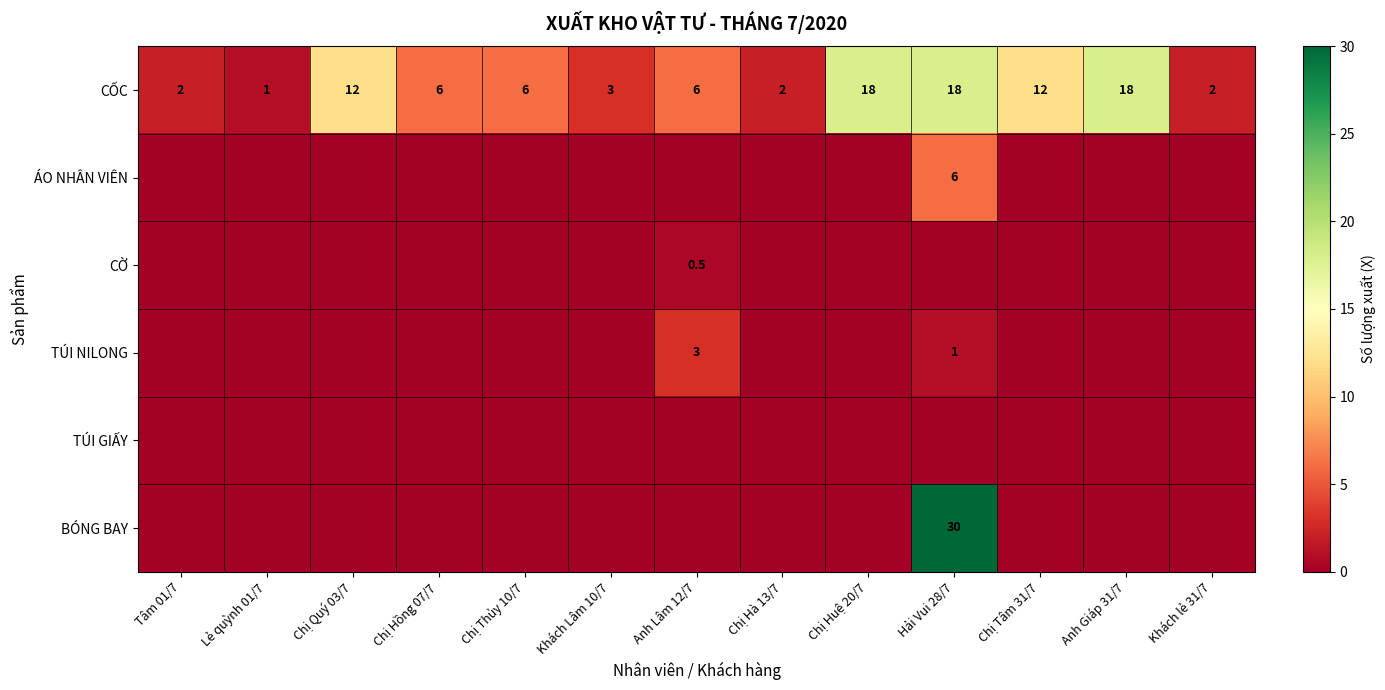

What is the difference between the CỐC values at Chị Quý 03/7 and Chị Hồng 07/7?

6.0